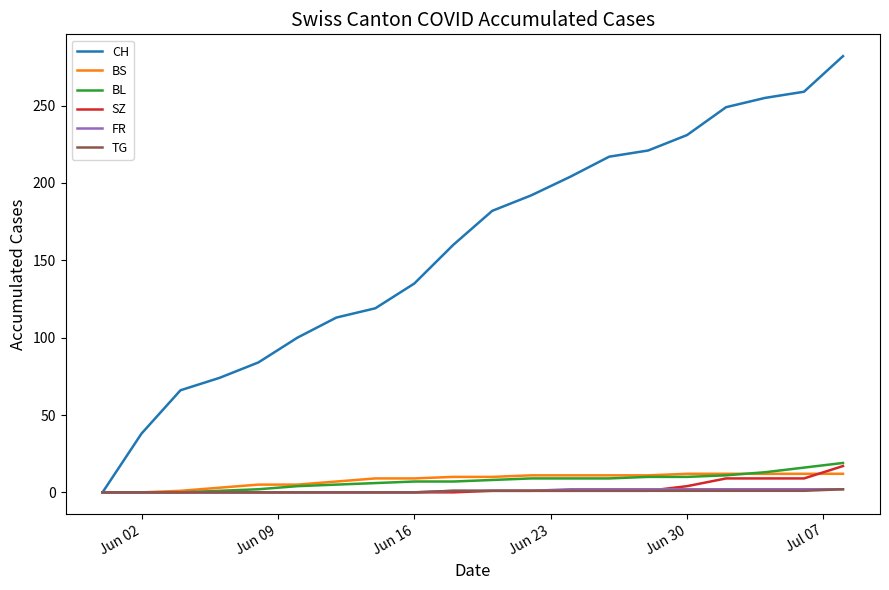

Which series has the largest total across all categories?

CH